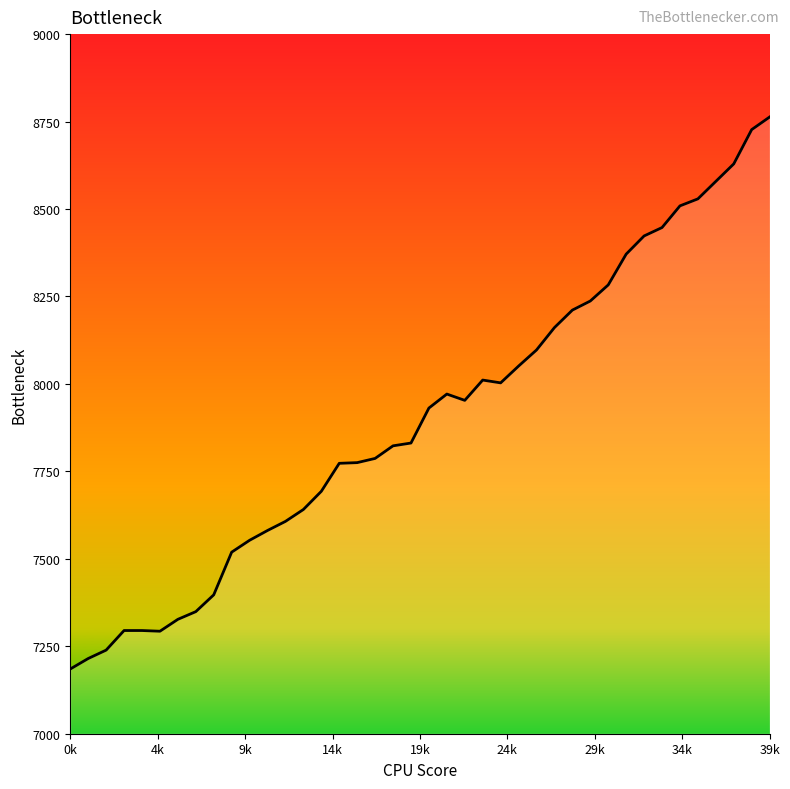

What is the difference between the maximum and minimum values?

1578